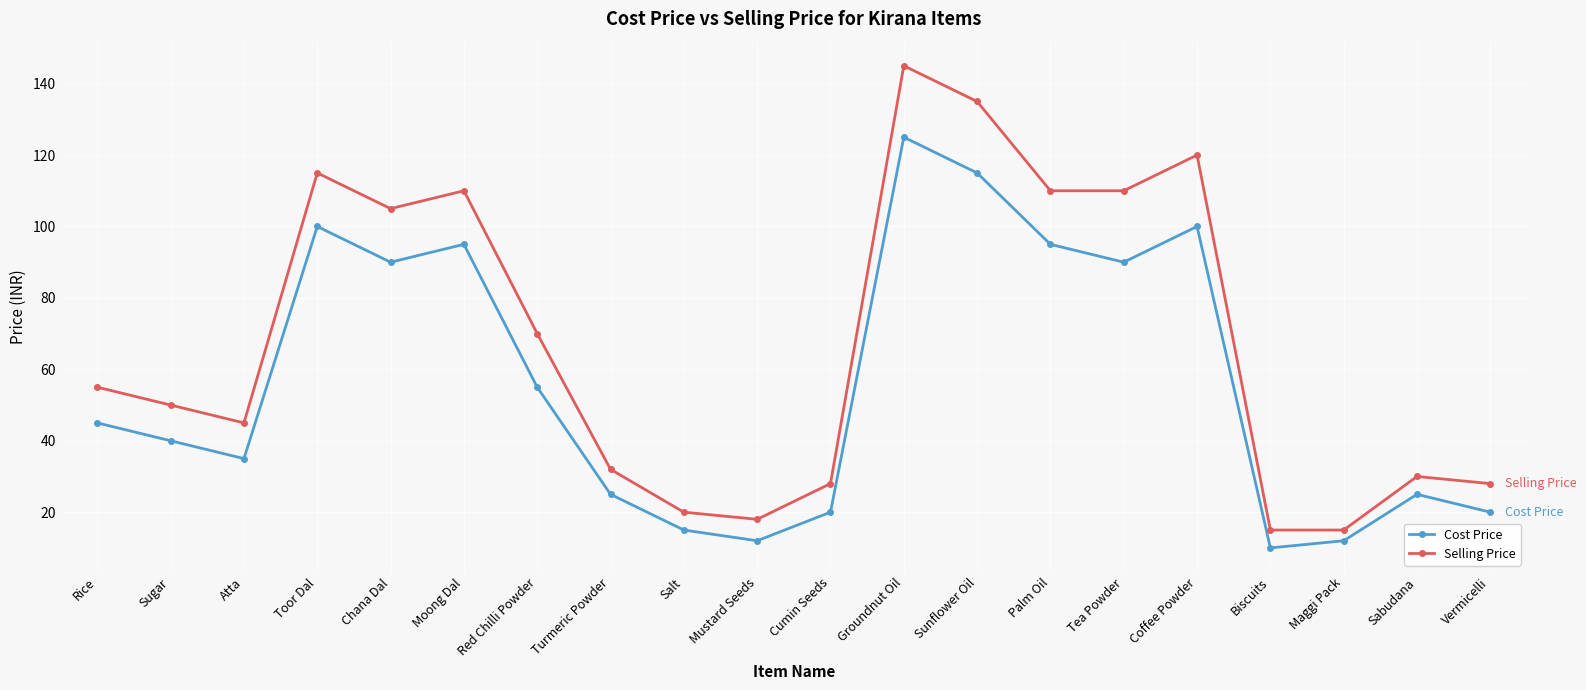

List the series in order of their overall mean, highest first.

Selling Price, Cost Price